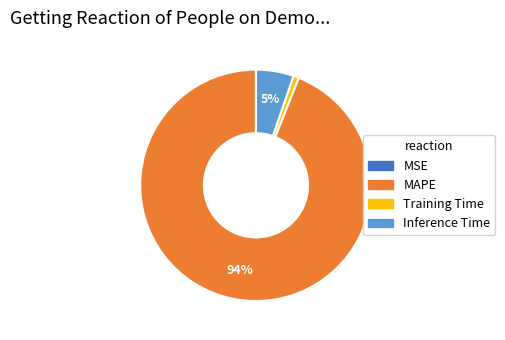

Which slice represents more than half of the pie?

MAPE